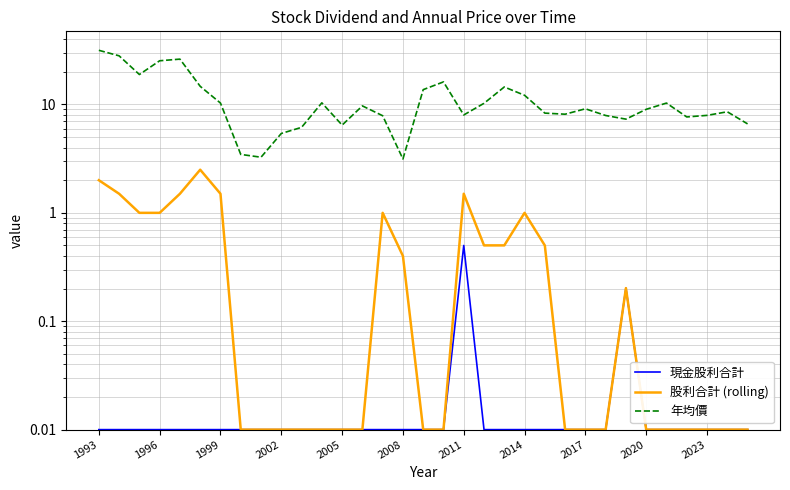

True or false: 股利合計 (rolling) has a value of 0.8 at 20.

False